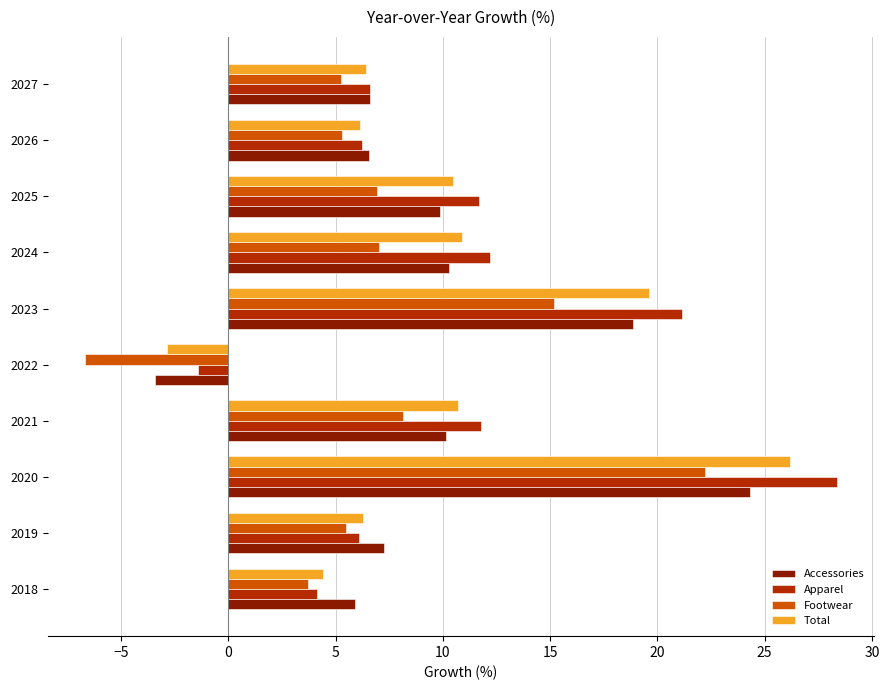

At which category is the sum across all series the highest?

2020